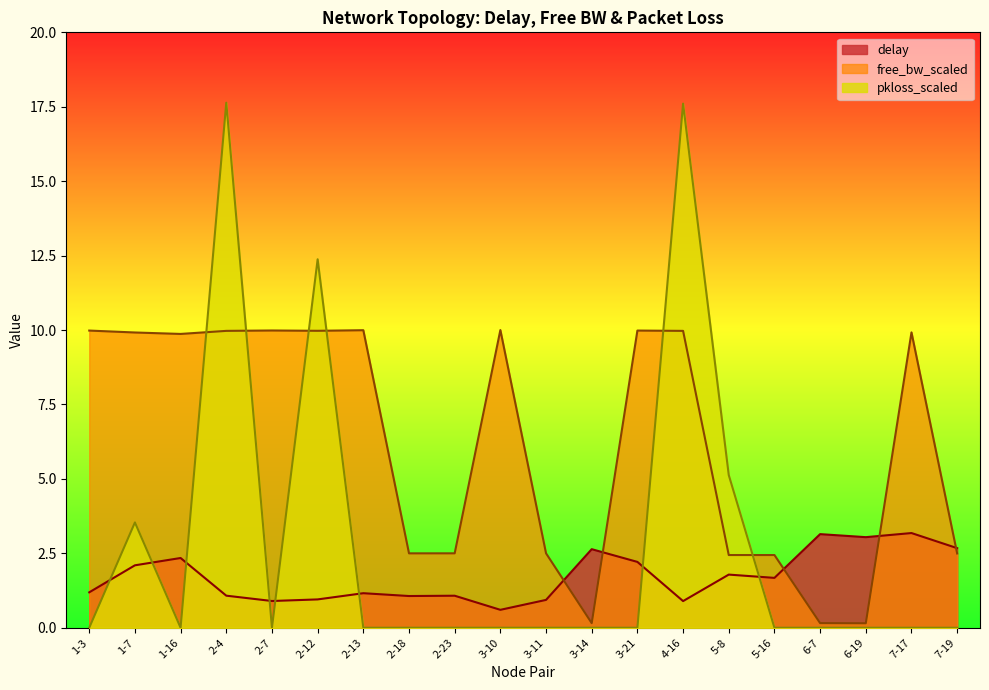

What is the total value across all series at 1-16?

12.2